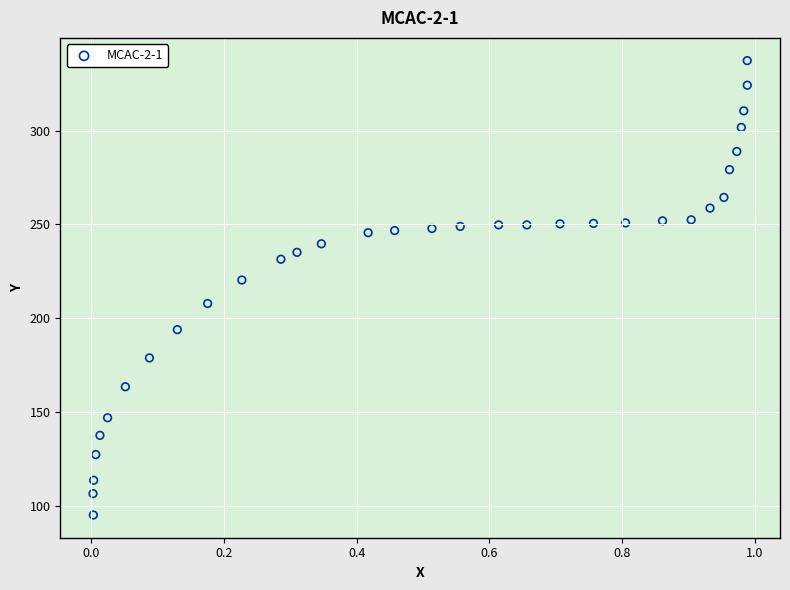

What is the range of X values (max minus min)?

1.0